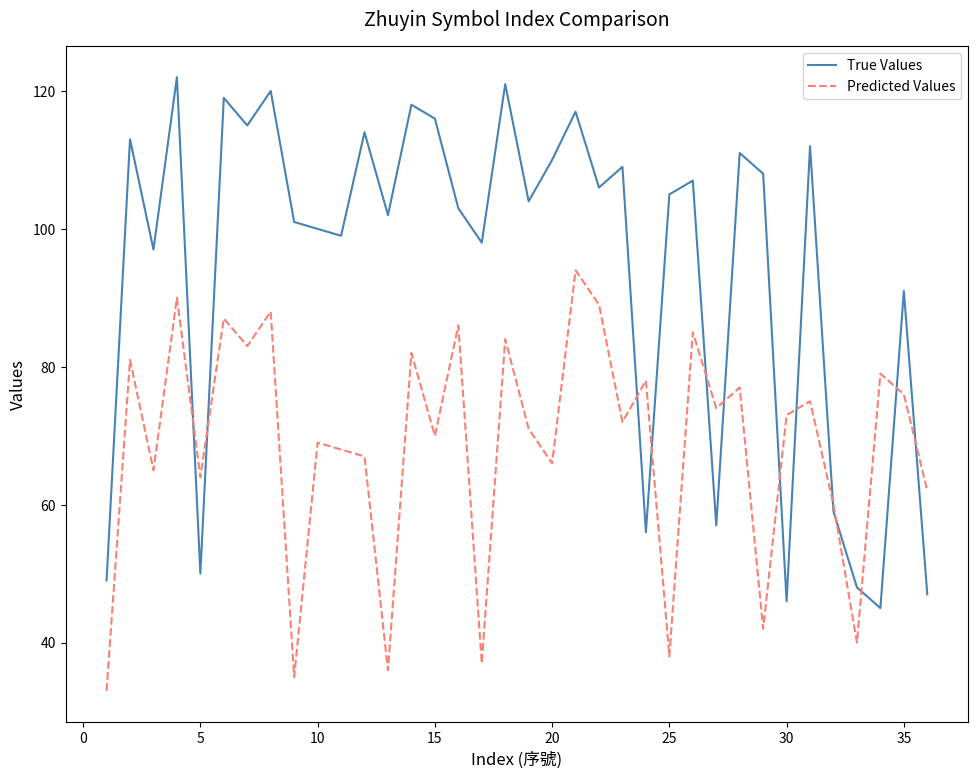

What is the sum of all Predicted Values values?

2476